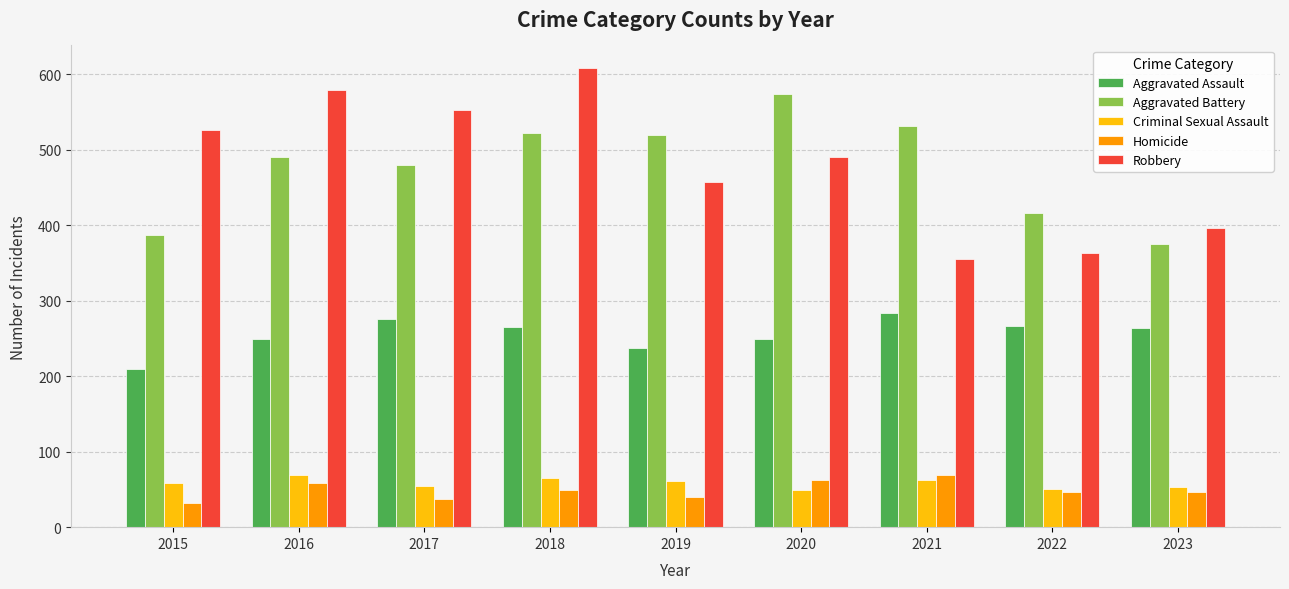

What is the minimum value shown in the chart?

32